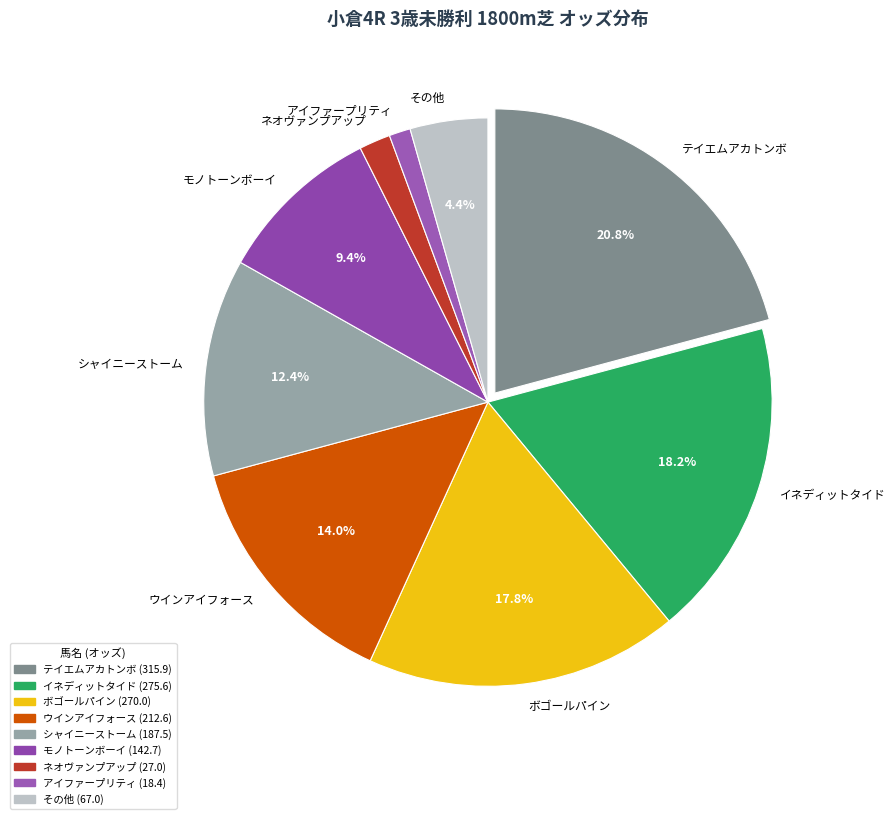

Is there a majority slice in this chart?

No